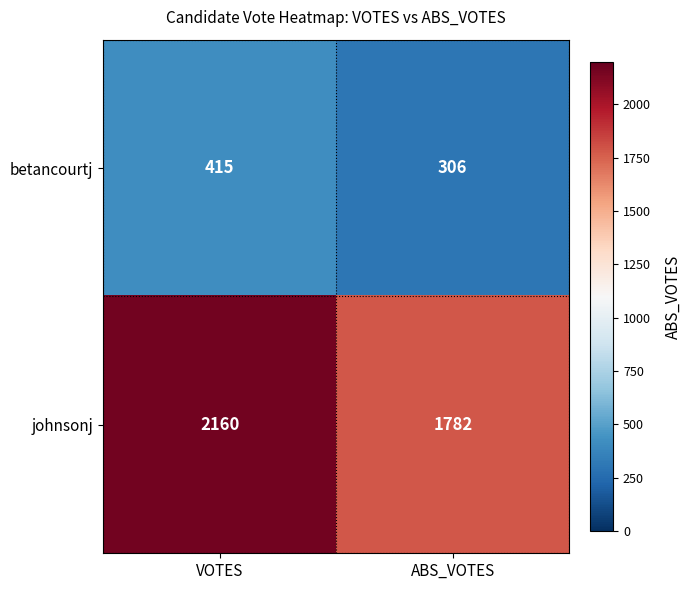

Rank the series by their maximum value, from lowest to highest.

betancourtj, johnsonj